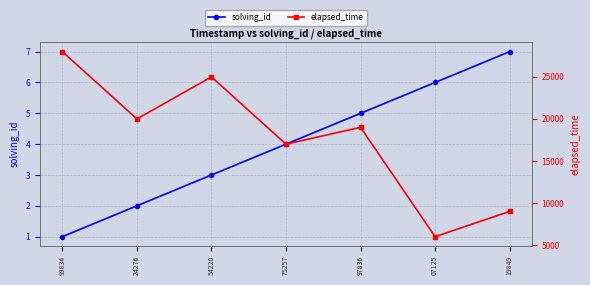

Reading left to right, list all the values displayed in this chart.

solving_id: 1	2	3	4	5	6	7
elapsed_time: 28000	20000	25000	17000	19000	6000	9000